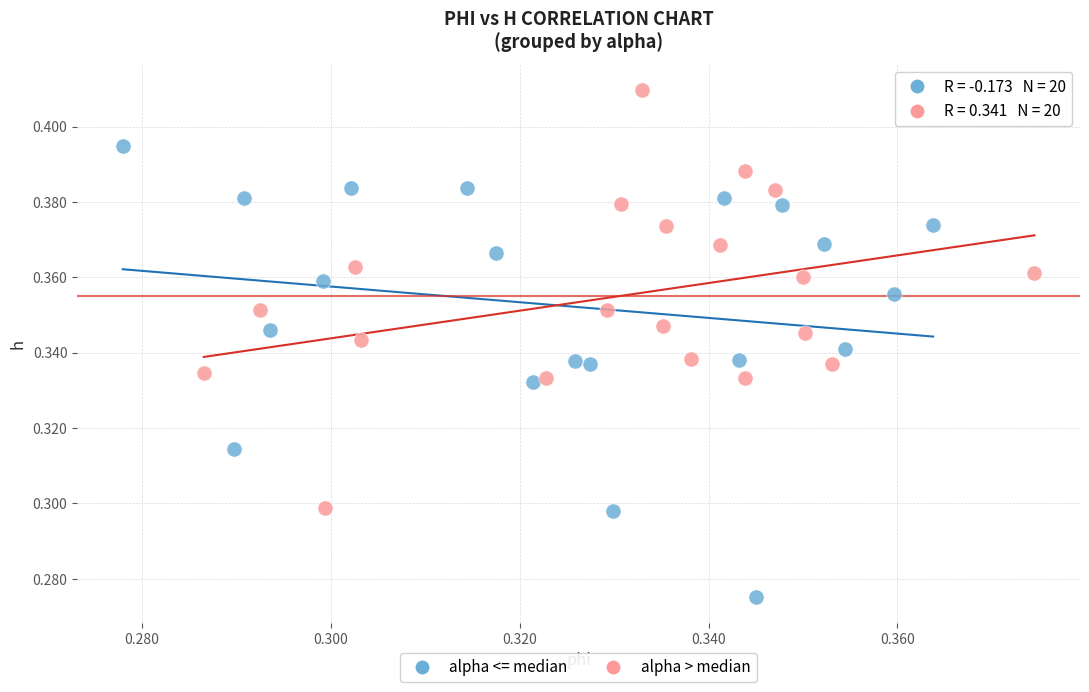

Which series reaches the maximum Y coordinate?

alpha > median